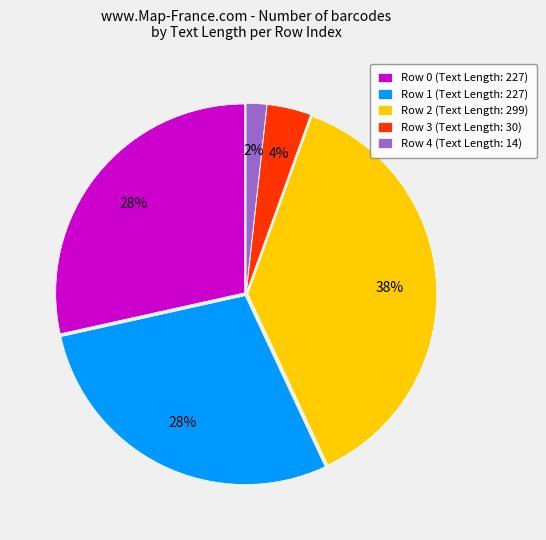

Which has a higher value, Row 0 (Text Length: 227) or Row 3 (Text Length: 30)?

Row 0 (Text Length: 227)